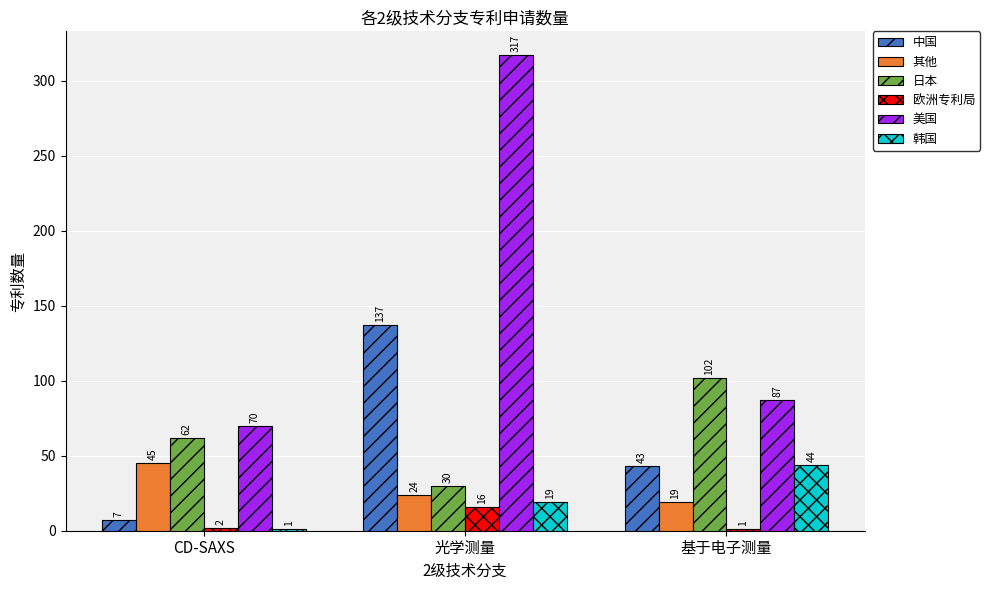

What are all the series names shown in the legend?

中国, 其他, 日本, 欧洲专利局, 美国, 韩国